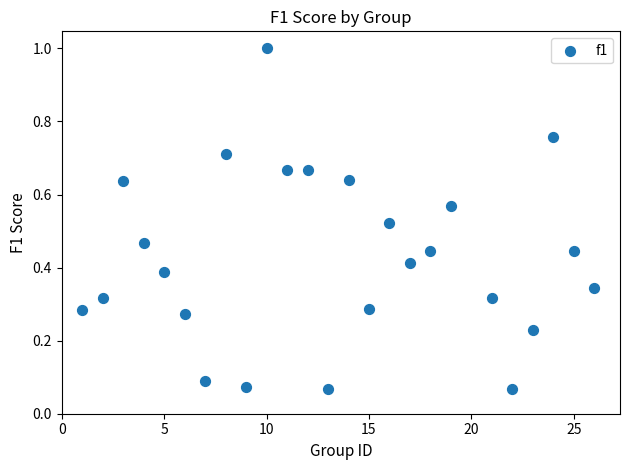

What is the range of Y values (max minus min)?

0.9